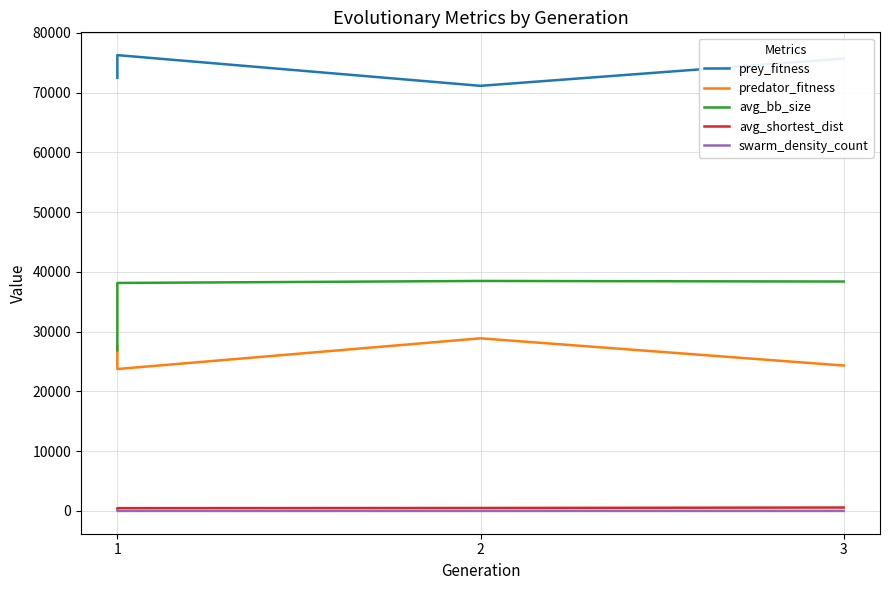

Reading left to right, extract all data points from this chart.

prey_fitness: 72468.0	76256.0	71120.0	75674.0
predator_fitness: 27532.0	23744.0	28880.0	24326.0
avg_bb_size: 26873.7	38142.7	38476.3	38380.6
avg_shortest_dist: 437.1	473.2	498.8	577.4
swarm_density_count: 7.3	5.9	5.2	5.8